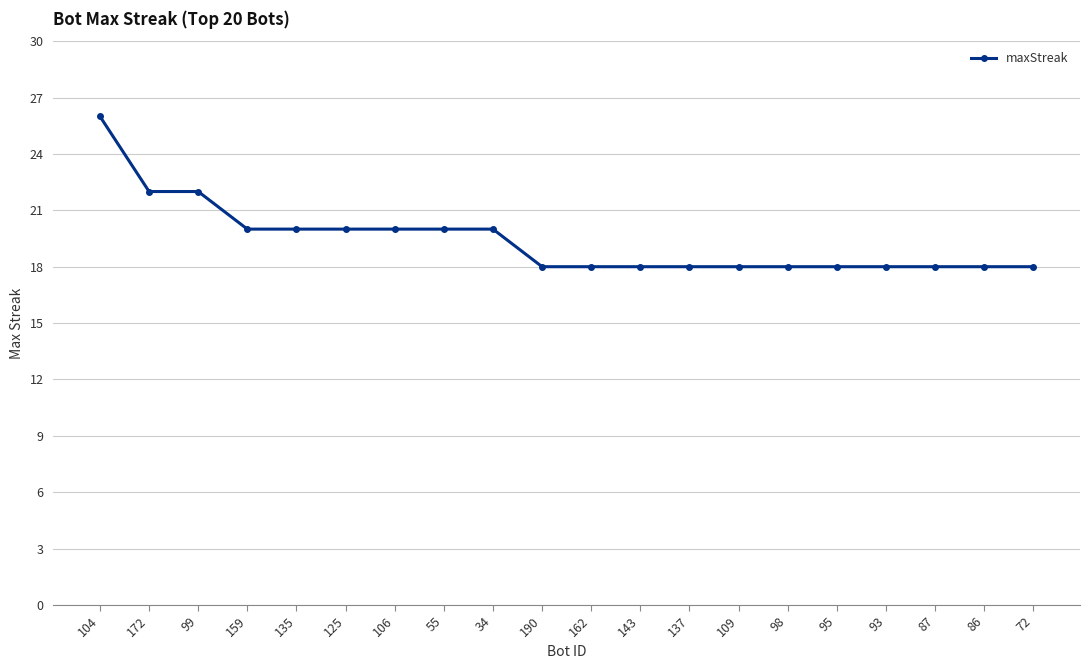

How many distinct data groups are displayed?

1